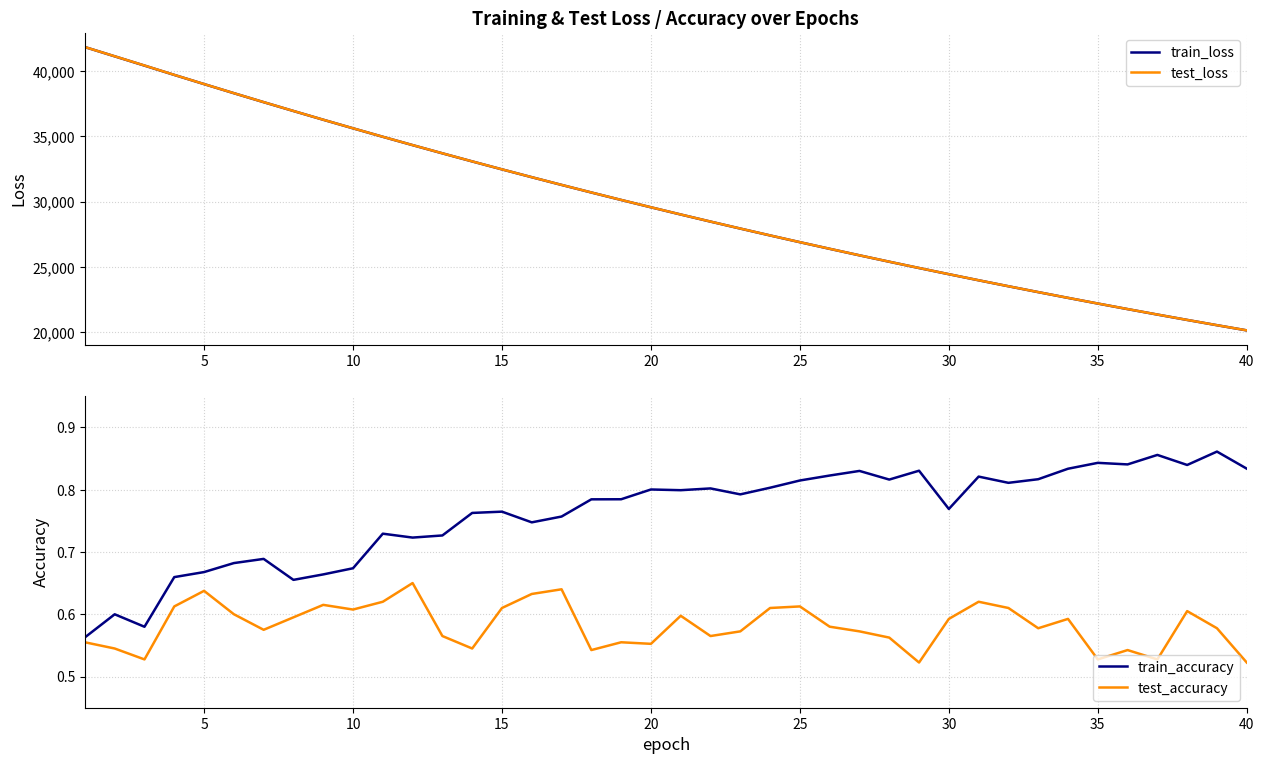

How many lines are shown in the chart?

4